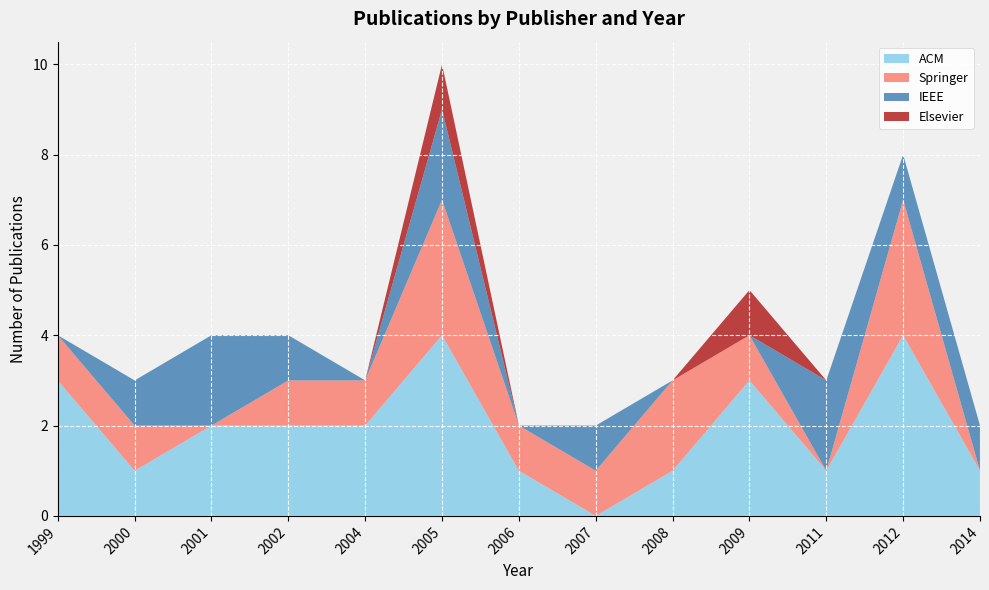

What is the total value across all series at 2002?

4